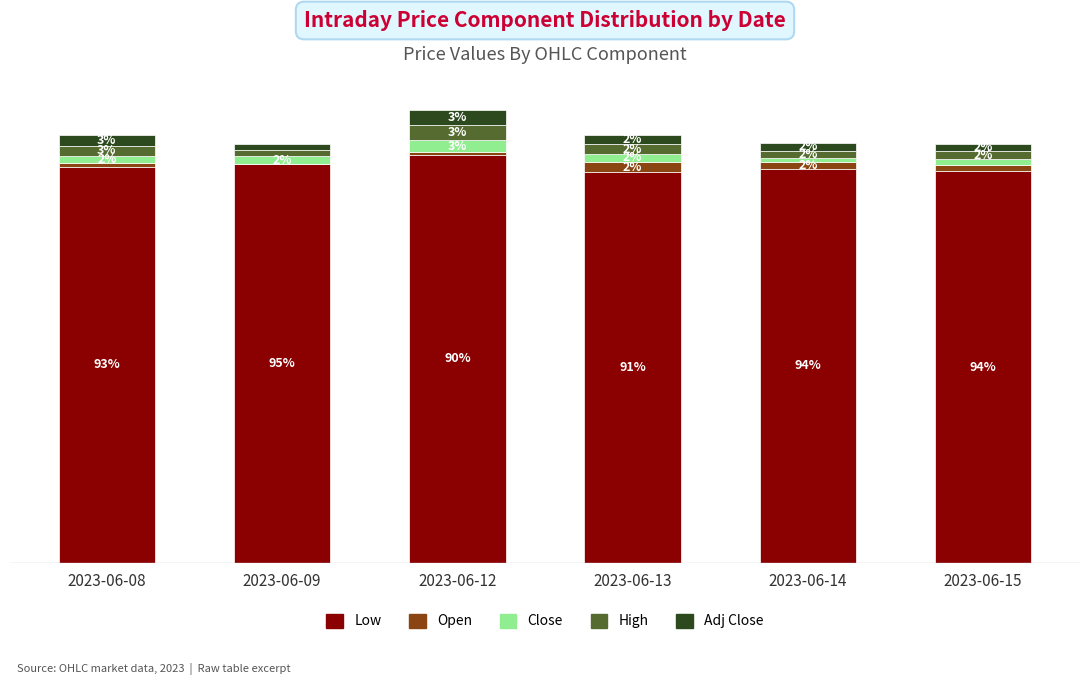

Which series changed the most between 2023-06-12 and 2023-06-13?

Low